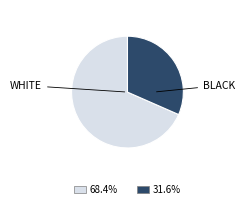

Is there any slice that represents more than half of the pie?

Yes